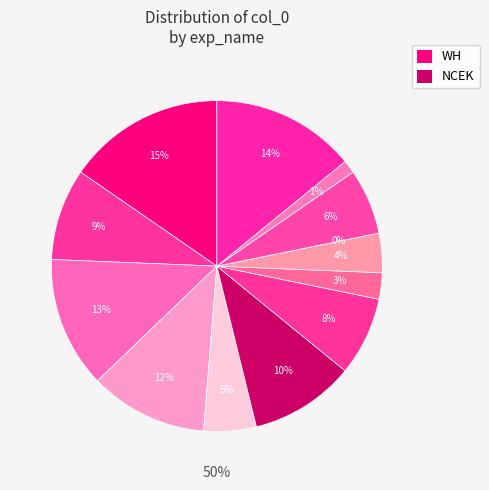

What is the total percentage of WH(12) and WH(2)?

17.9%